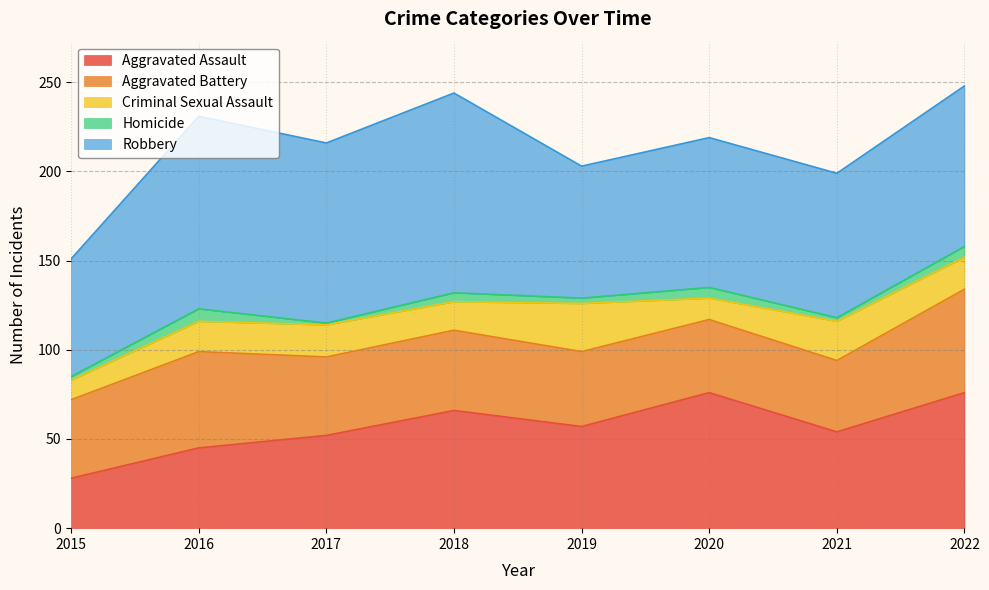

The Robbery series shows 111 at 2015. True or false?

False